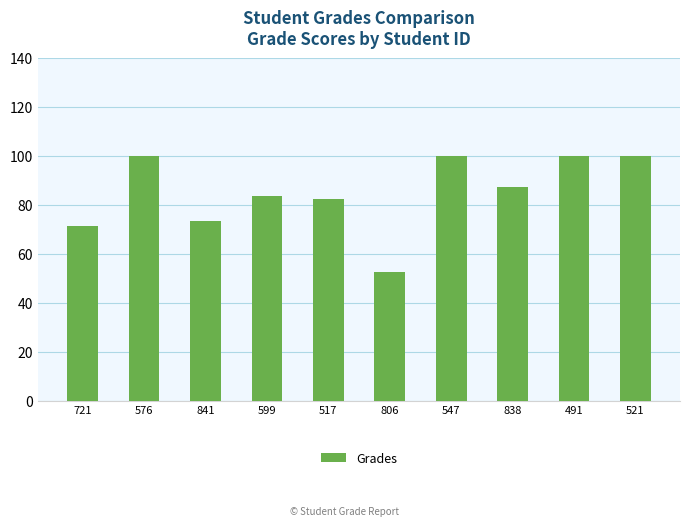

What is the smallest value displayed?

52.4